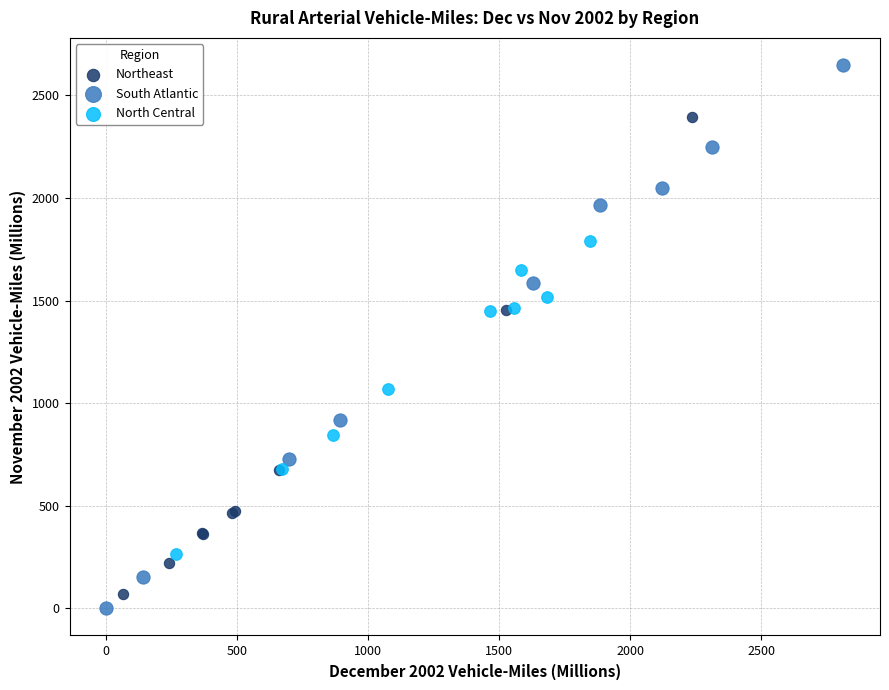

Which series has the widest spread of Y values?

South Atlantic